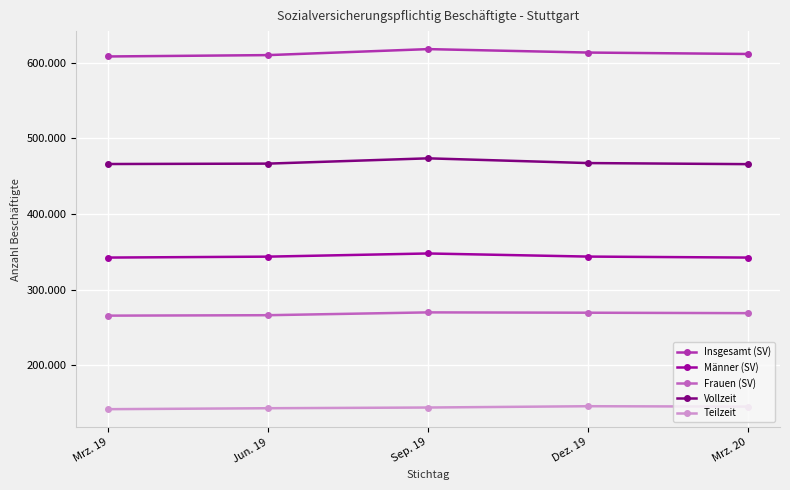

True or false: Teilzeit and Frauen (SV) intersect in this chart.

False